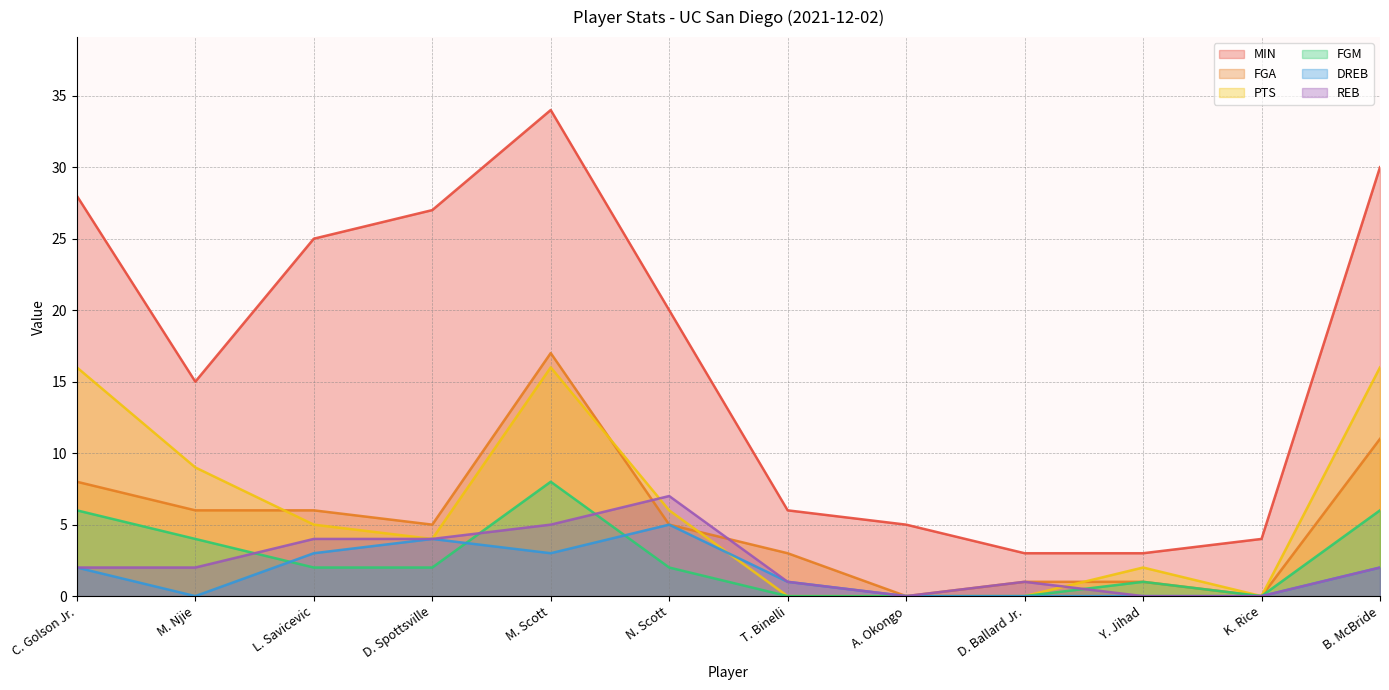

The PTS series shows 7 at L. Savicevic. True or false?

False